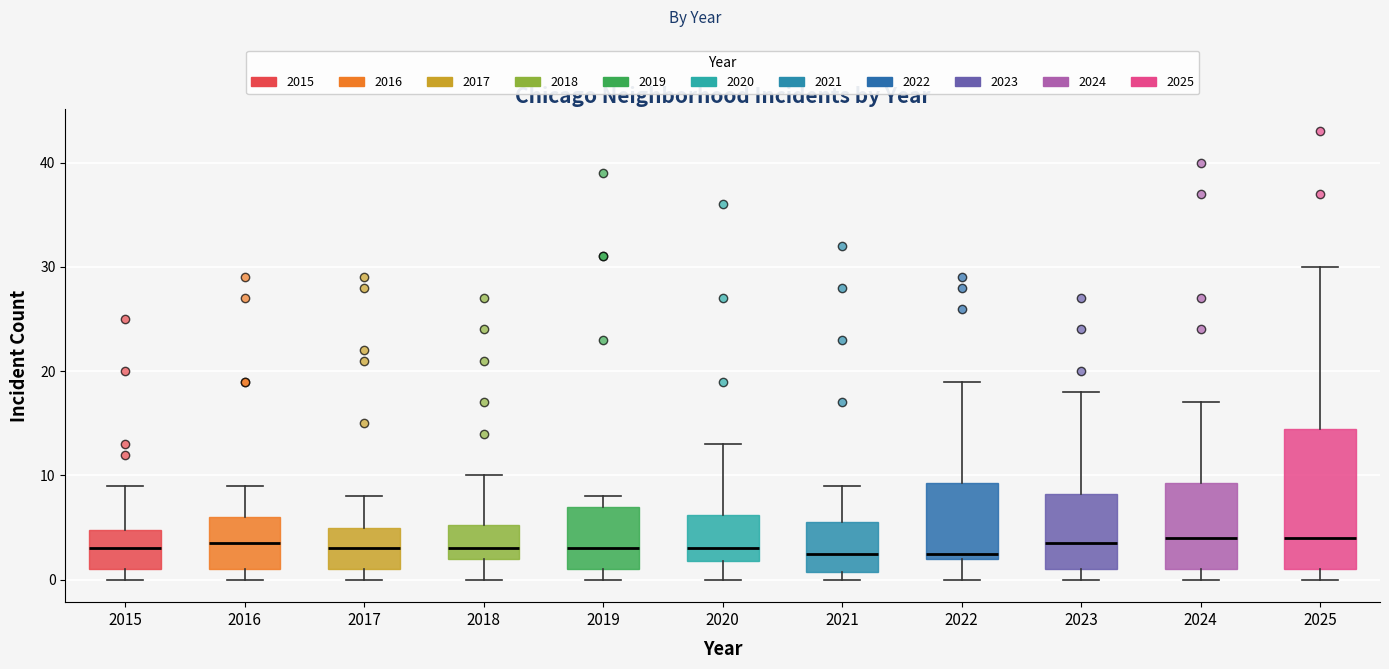

Reading left to right, transcribe this box plot: for each box, give where its median line is, the range the box spans, and where its two whiskers end, as read against the y-axis. The values are not printed on the chart, so give them approximately, as read against the axis.

2015: median 3, box 1 to 5, whiskers 0 to 9
2016: median 4, box 1 to 6, whiskers 0 to 9
2017: median 3, box 1 to 5, whiskers 0 to 8
2018: median 3, box 2 to 5, whiskers 0 to 10
2019: median 3, box 1 to 7, whiskers 0 to 8
2020: median 3, box 2 to 6, whiskers 0 to 13
2021: median 3, box 1 to 6, whiskers 0 to 9
2022: median 3, box 2 to 9, whiskers 0 to 19
2023: median 4, box 1 to 8, whiskers 0 to 18
2024: median 4, box 1 to 9, whiskers 0 to 17
2025: median 4, box 1 to 15, whiskers 0 to 30